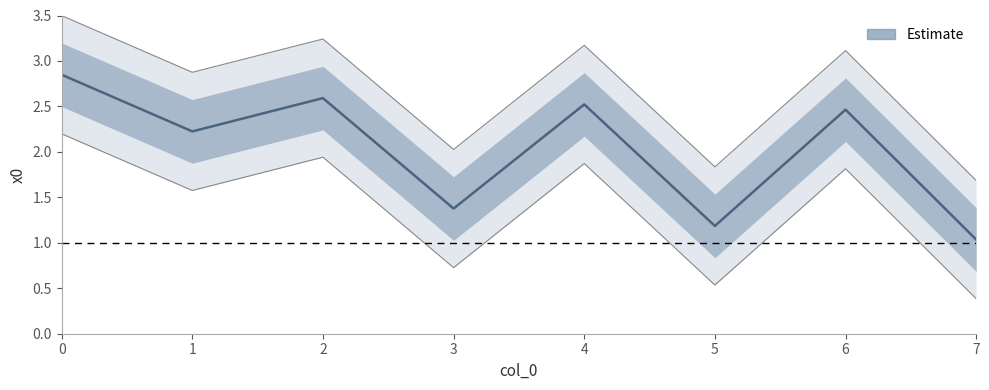

What is the greatest value displayed?

2.8